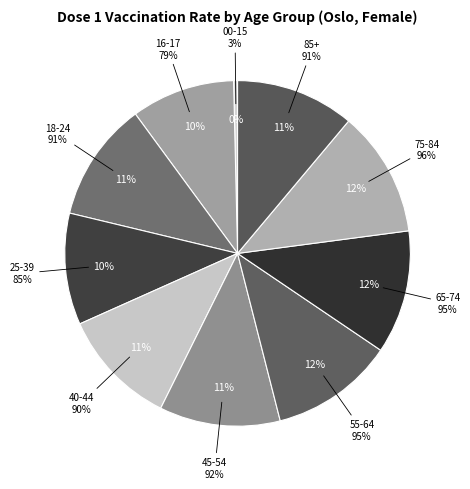

Is there a majority slice in this chart?

No